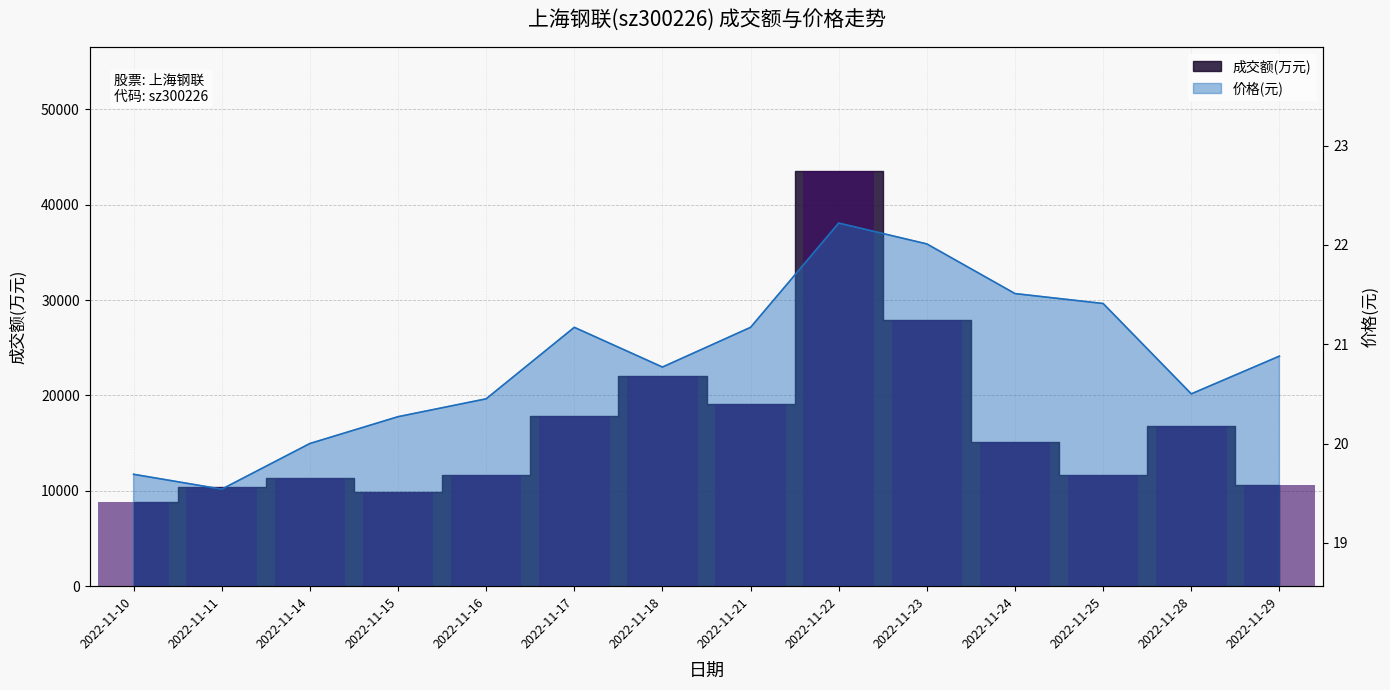

What is the difference between the highest and lowest values at 2022-11-15?

9892.7